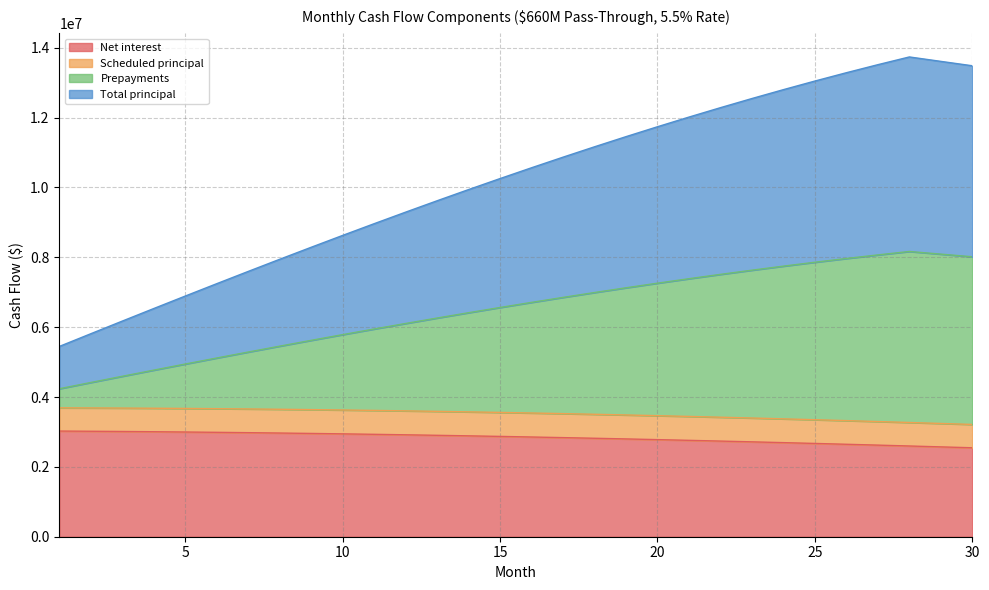

Which category has the lowest value in the Prepayments series?

1